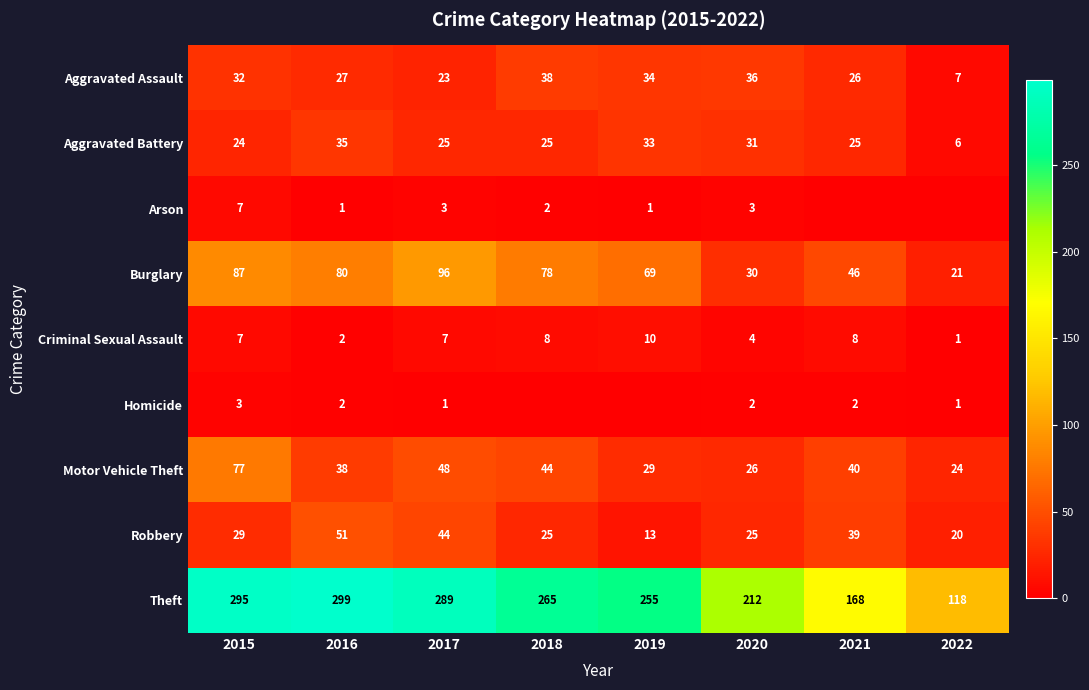

List the labels in order of Burglary value, largest first.

2017, 2015, 2016, 2018, 2019, 2021, 2020, 2022